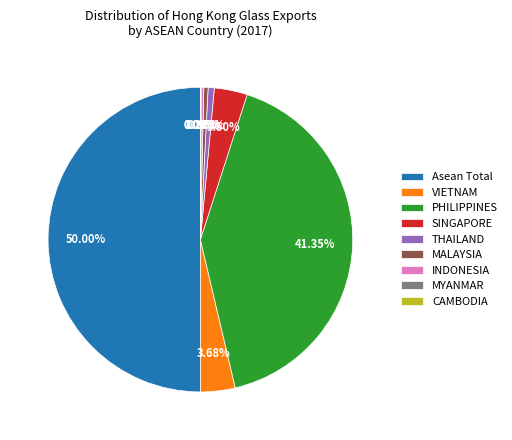

Do VIETNAM and MALAYSIA together represent more than half of the pie?

No